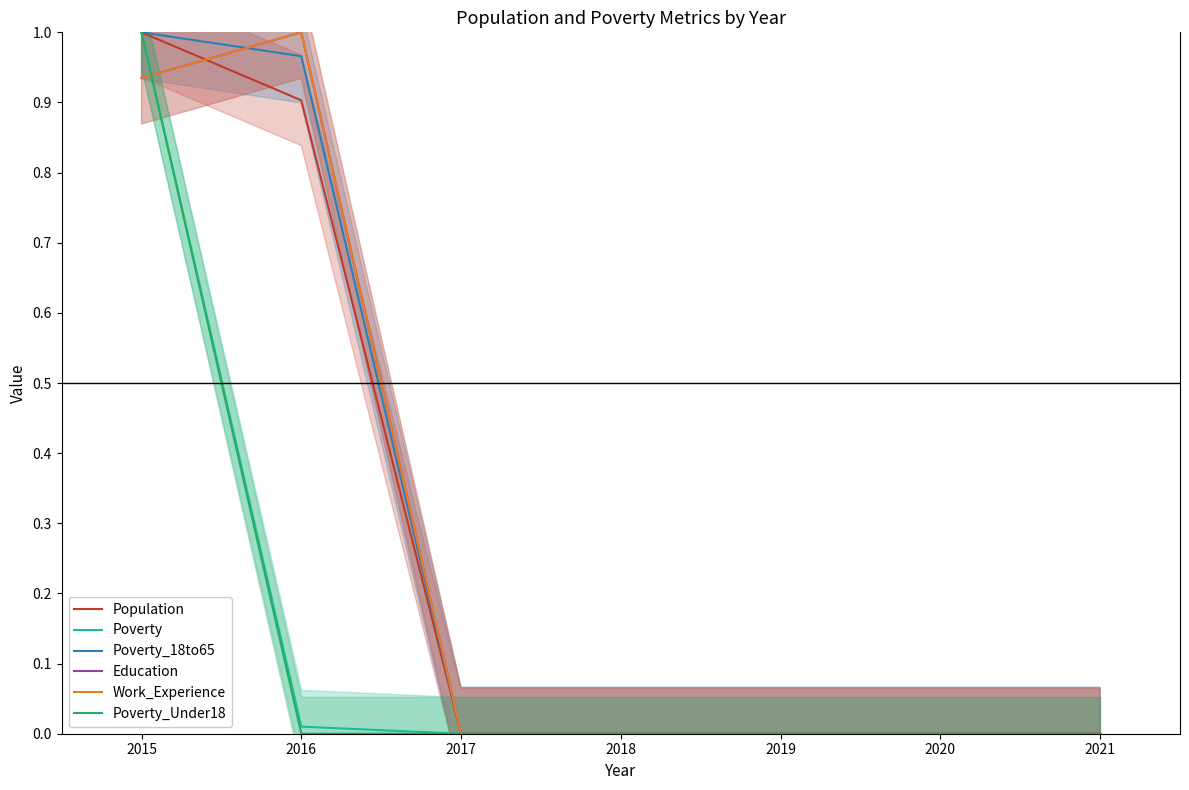

Which series has the widest spread of values?

Population